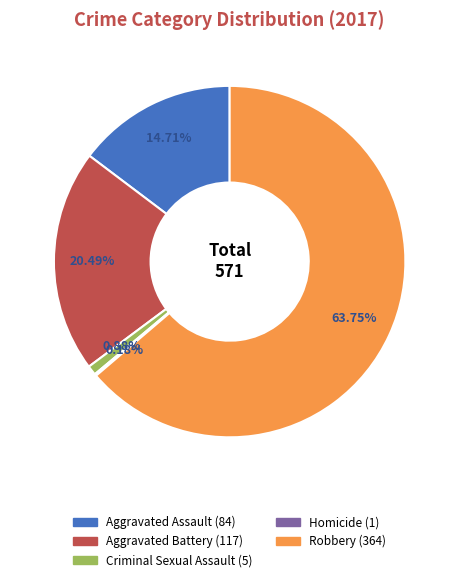

Combined, do Aggravated Battery and Criminal Sexual Assault account for over 50%?

No